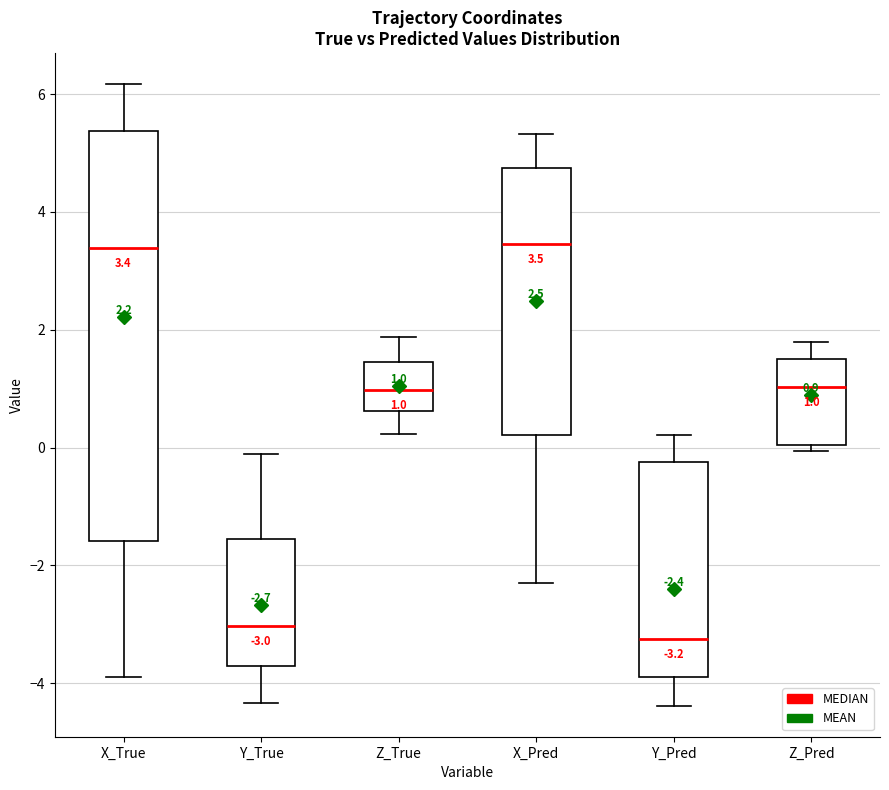

Which box's median line is the lowest?

Y_Pred